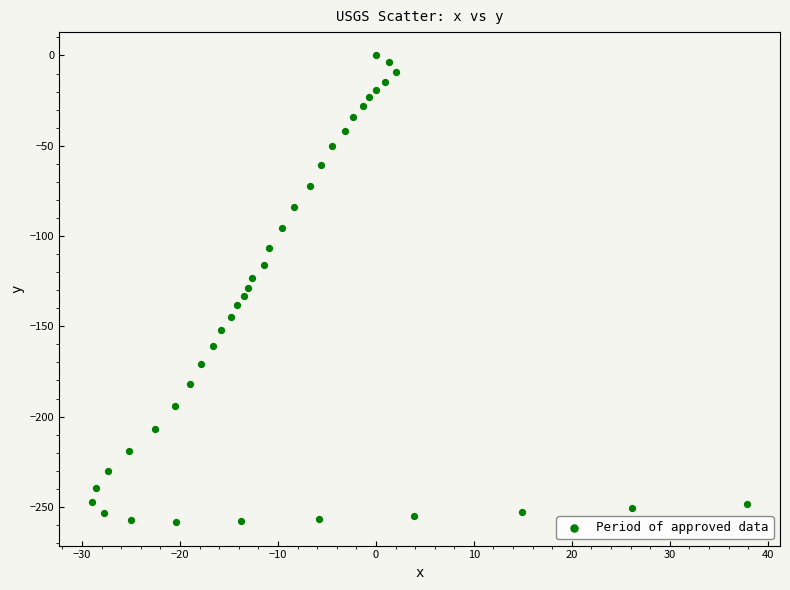

What is the range of Y values (max minus min)?

258.5